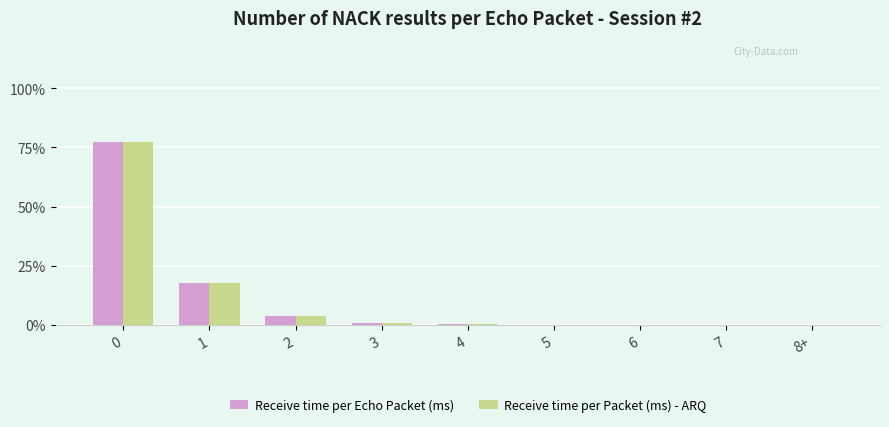

What are all the series names shown in the legend?

Receive time per Echo Packet (ms), Receive time per Packet (ms) - ARQ